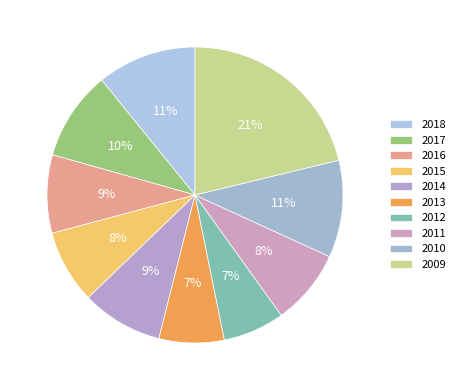

What is the ratio of the value at 2017 to the value at 2010?

0.9